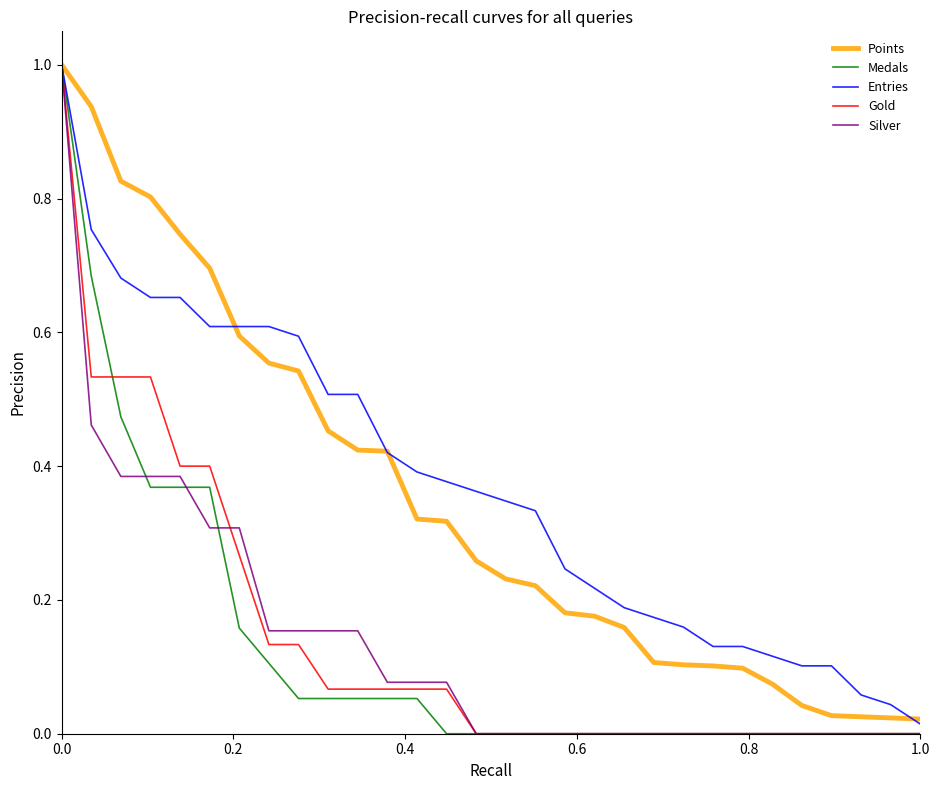

What is the greatest value displayed?

1.0